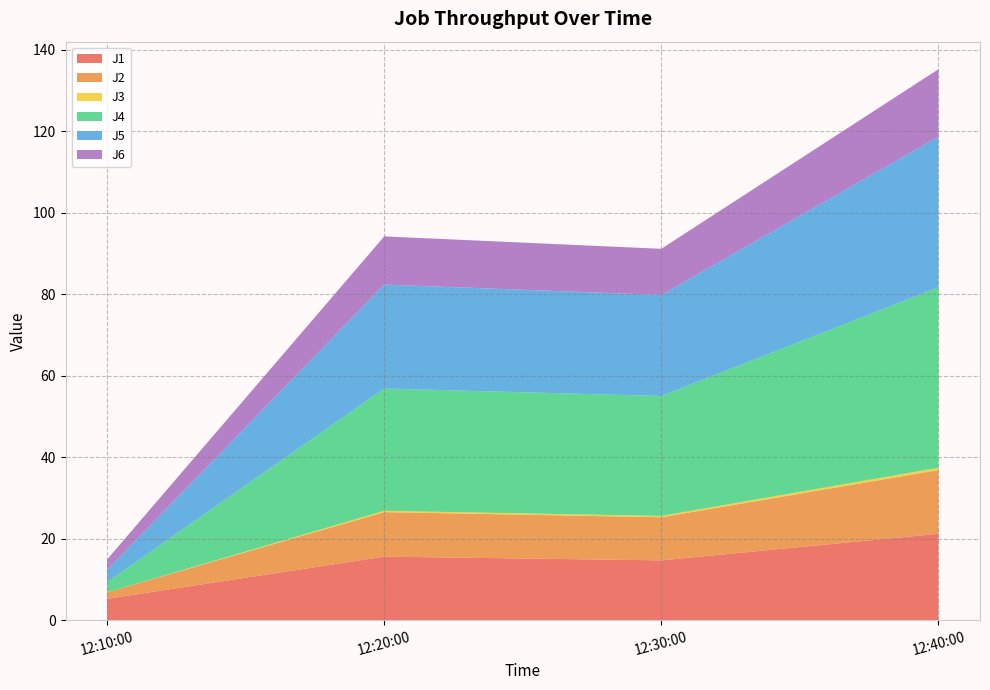

Reading left to right, list all the values displayed in this chart.

J1: 2024-03-12 12:10:00=5.2	2024-03-12 12:20:00=15.6	2024-03-12 12:30:00=14.7	2024-03-12 12:40:00=21.2
J2: 2024-03-12 12:10:00=1.6	2024-03-12 12:20:00=10.9	2024-03-12 12:30:00=10.6	2024-03-12 12:40:00=15.6
J3: 2024-03-12 12:10:00=0.0	2024-03-12 12:20:00=0.3	2024-03-12 12:30:00=0.3	2024-03-12 12:40:00=0.6
J4: 2024-03-12 12:10:00=2.5	2024-03-12 12:20:00=30.0	2024-03-12 12:30:00=29.4	2024-03-12 12:40:00=44.3
J5: 2024-03-12 12:10:00=3.1	2024-03-12 12:20:00=25.5	2024-03-12 12:30:00=24.8	2024-03-12 12:40:00=37.0
J6: 2024-03-12 12:10:00=2.5	2024-03-12 12:20:00=11.8	2024-03-12 12:30:00=11.3	2024-03-12 12:40:00=16.5